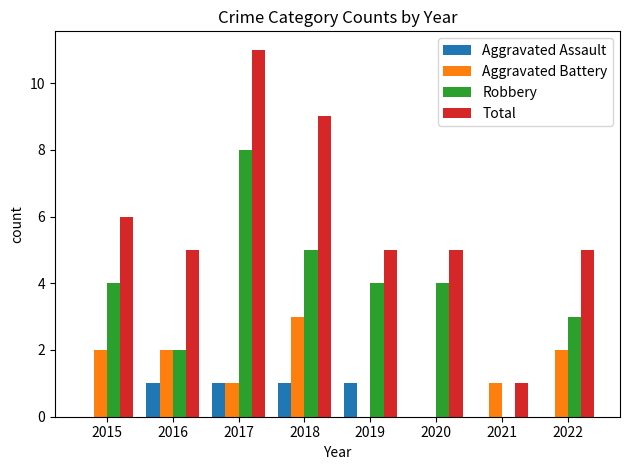

Reading left to right, what are all the values shown in this chart?

Aggravated Assault: 0	1	1	1	1	0	0	0
Aggravated Battery: 2	2	1	3	0	0	1	2
Robbery: 4	2	8	5	4	4	0	3
Total: 6	5	11	9	5	5	1	5